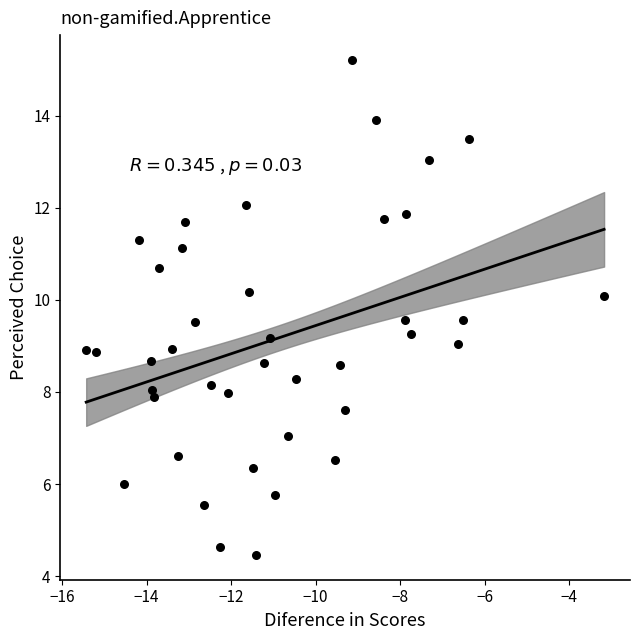

What is the range of X values (max minus min)?

12.3